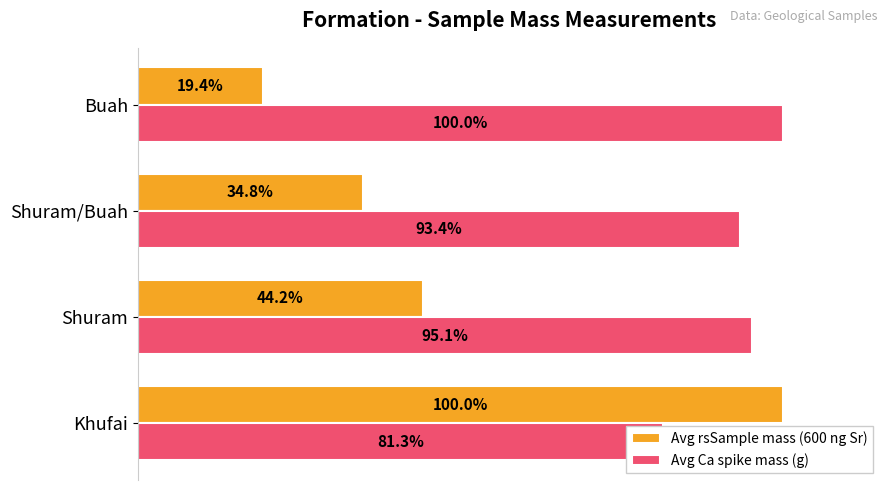

What is the average value of the Avg rsSample mass (600 ng Sr) series?

0.5